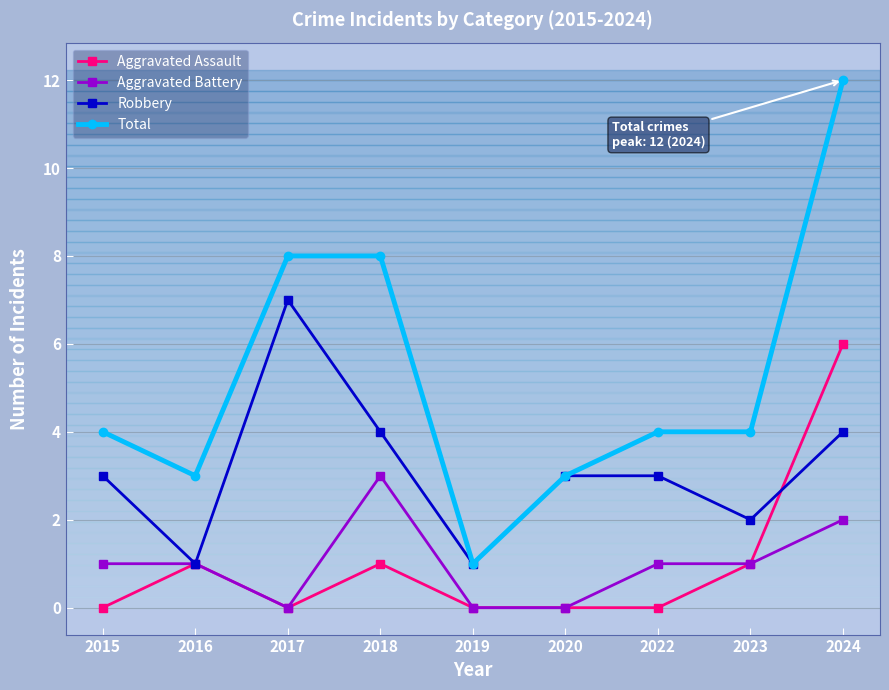

The value of Robbery at 2018 is 4. True or false?

True